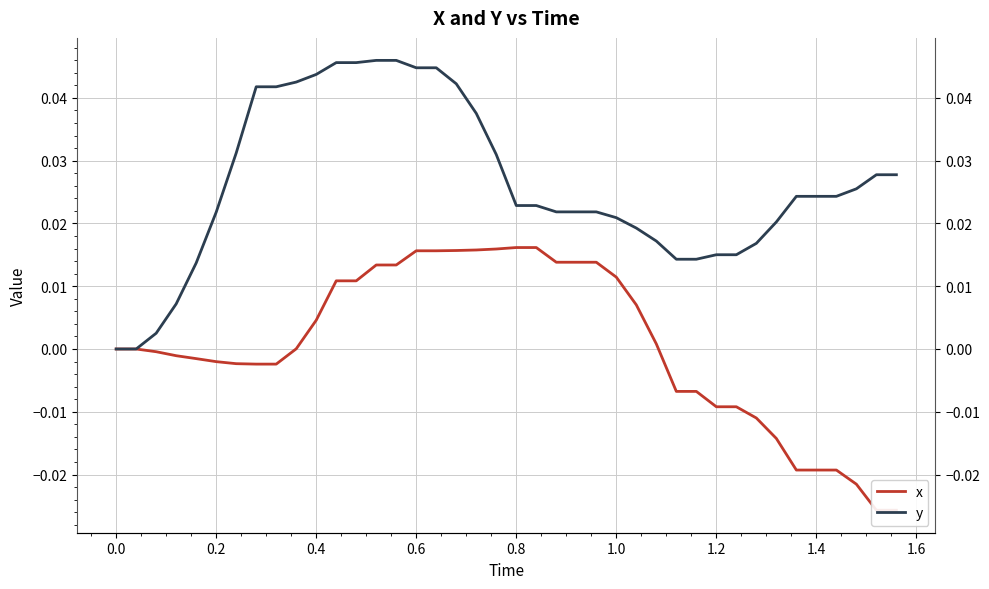

True or false: x has more than 2 interior local peaks.

False